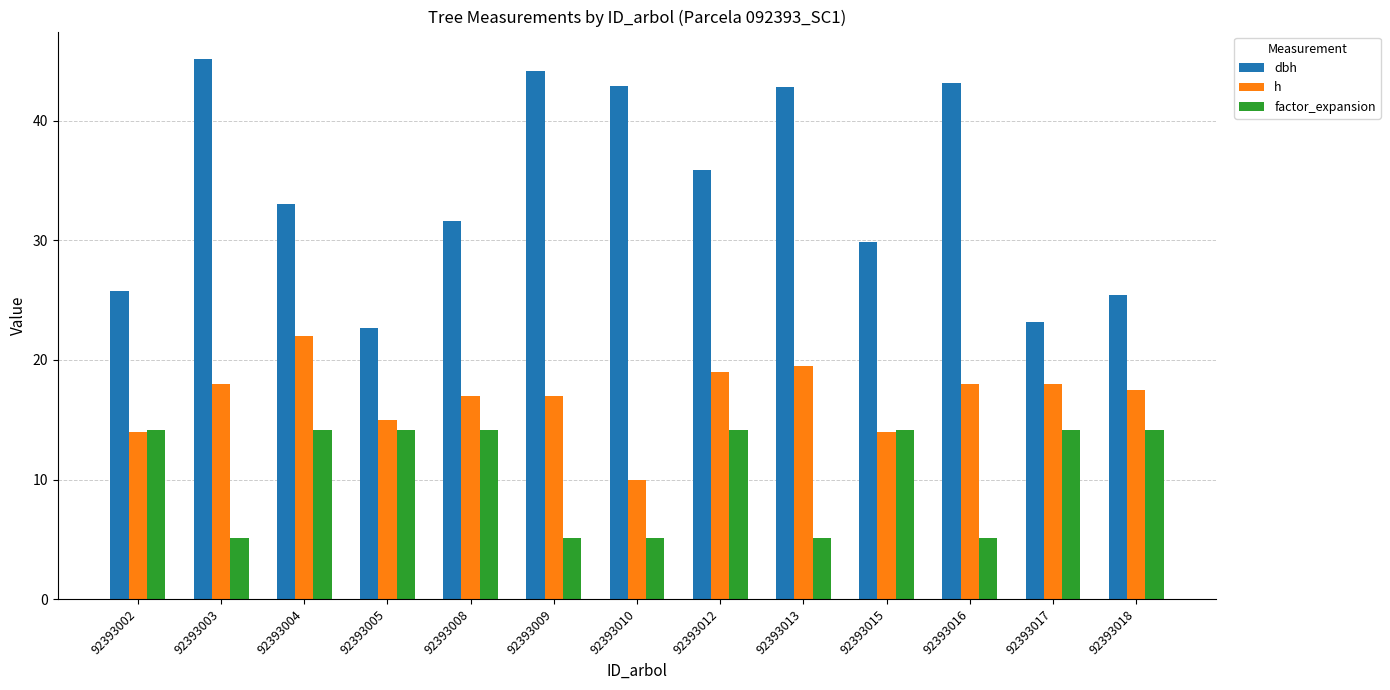

What is the greatest value displayed?

45.2